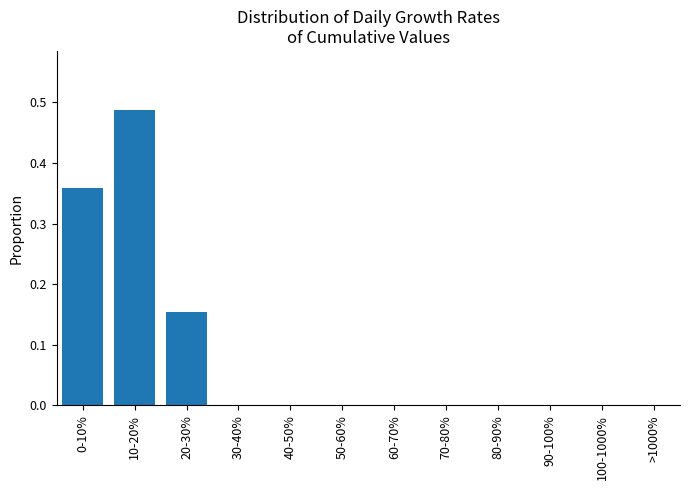

What is the sum of all values?

1.0